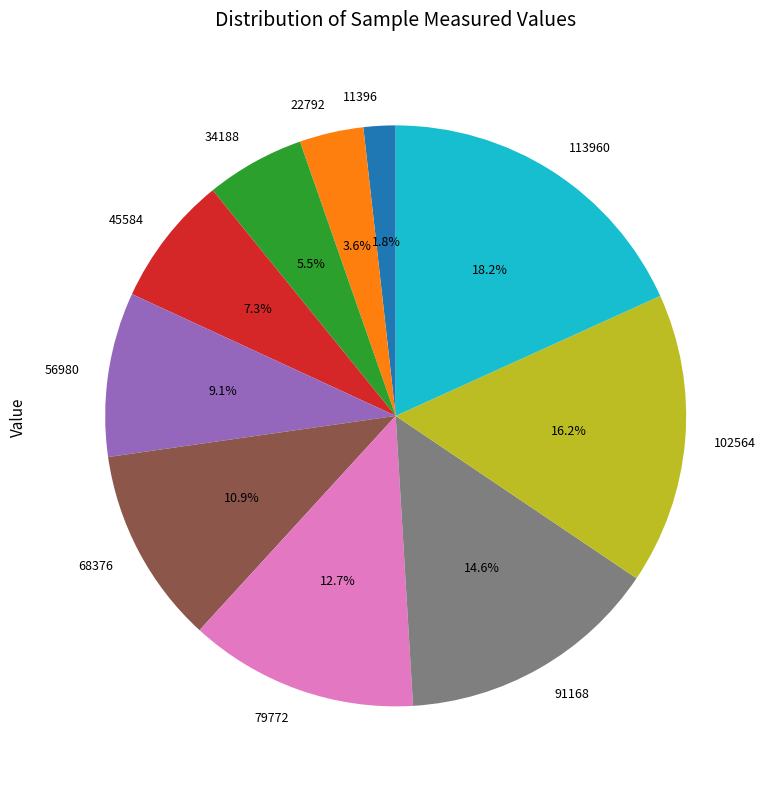

How many slices are in this pie chart?

10